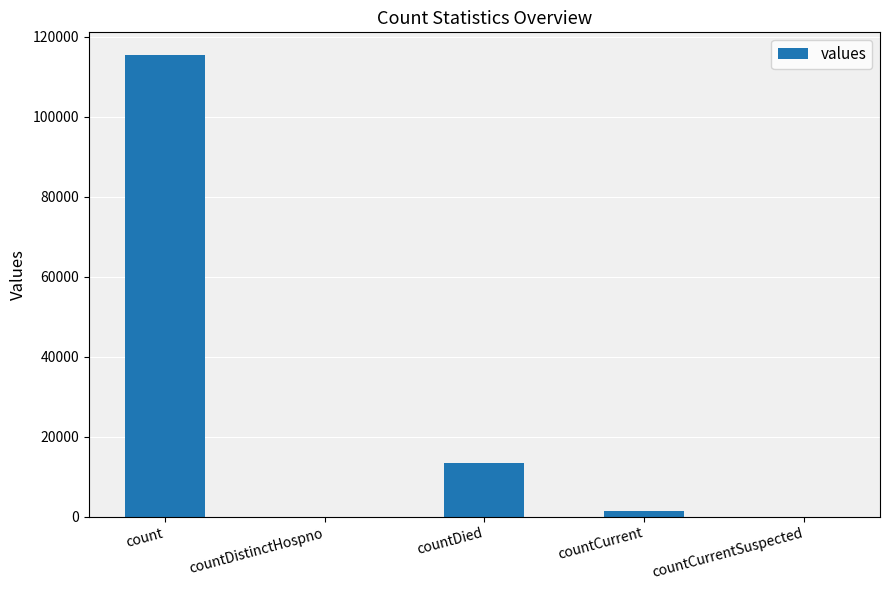

Are the bars horizontal?

No